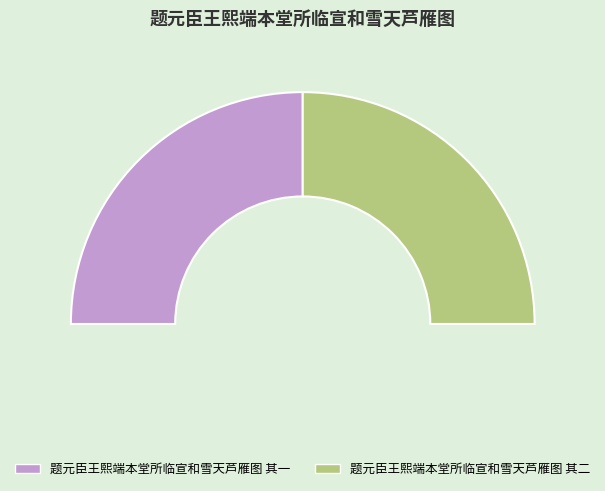

How much of the chart is everything except 题元臣王熙端本堂所临宣和雪天芦雁图 其二?

50.0%